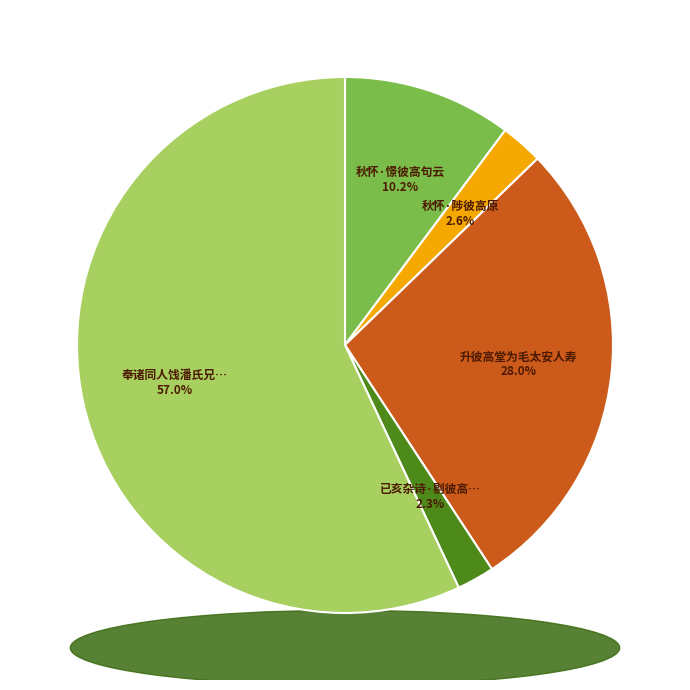

Count the number of slices in the pie.

5